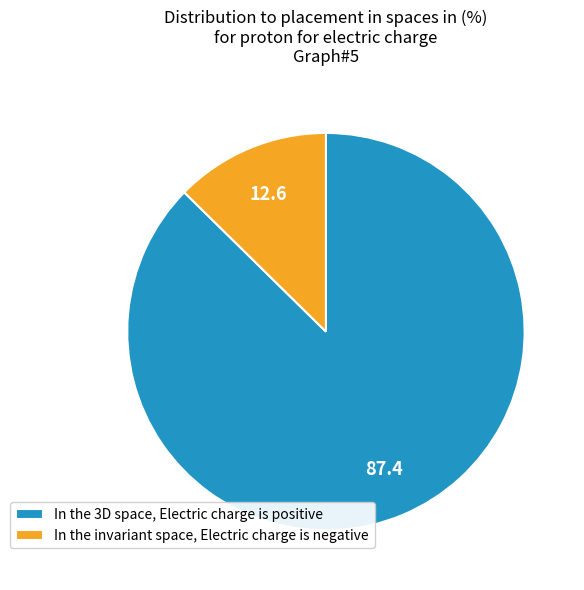

Between In the 3D space, Electric charge is positive and In the invariant space, Electric charge is negative, which is larger?

In the 3D space, Electric charge is positive